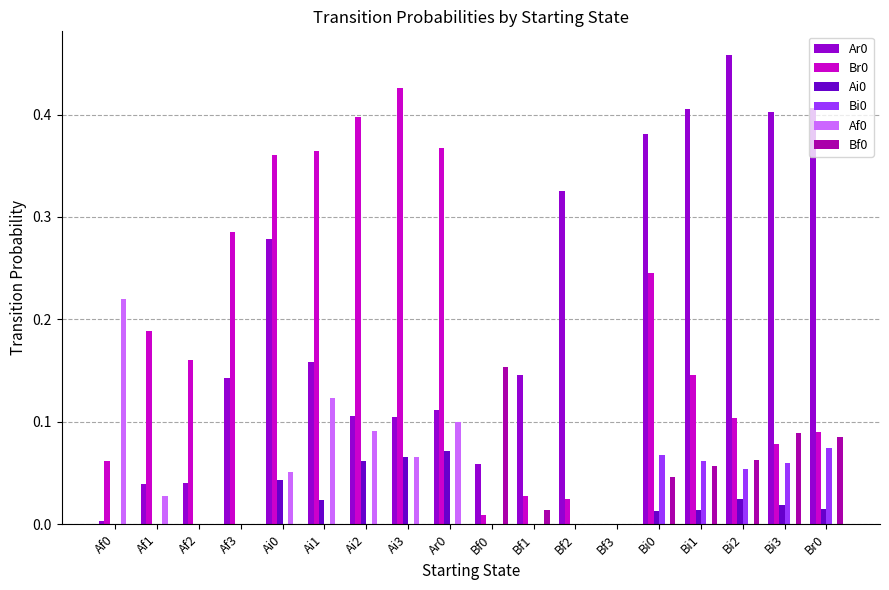

True or false: Bi0 has a value of 0.0 at Bf2.

True